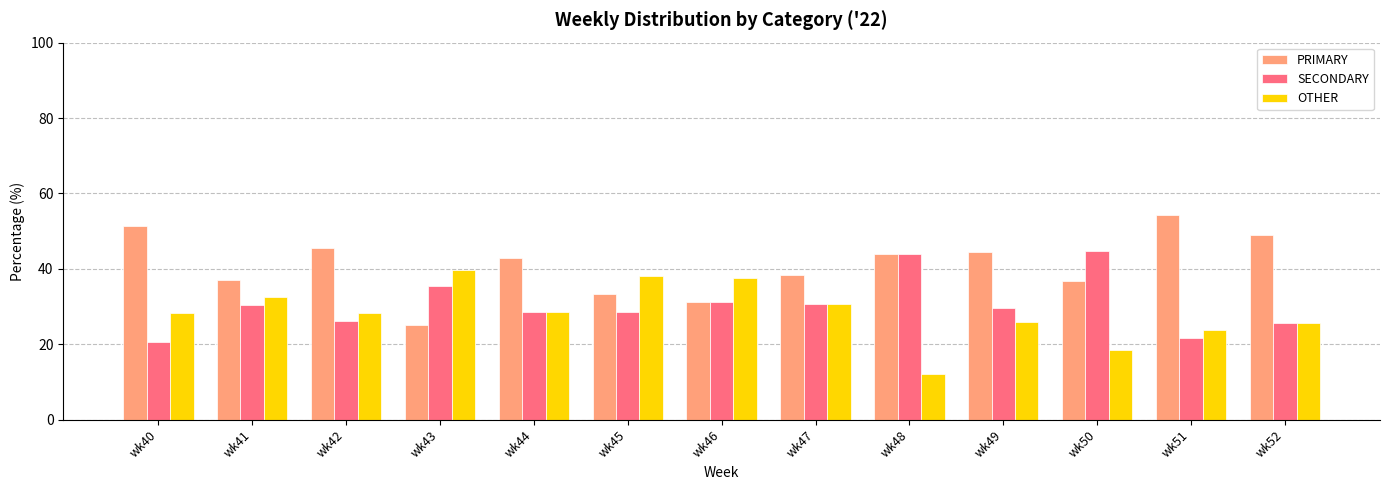

Rank the series by their average value, from lowest to highest.

OTHER, SECONDARY, PRIMARY